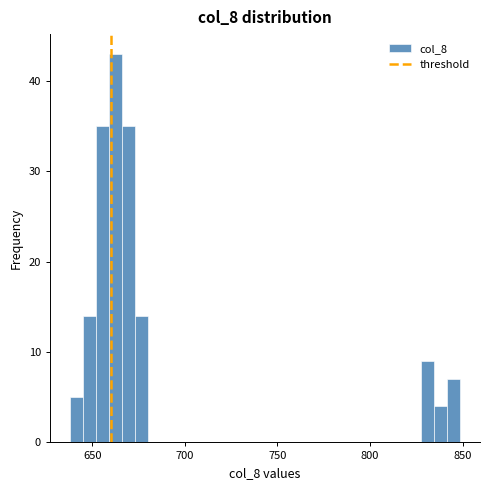

Around what value on the x-axis is the tallest bar? Give the approximate position of its centre, as read against the axis.

660